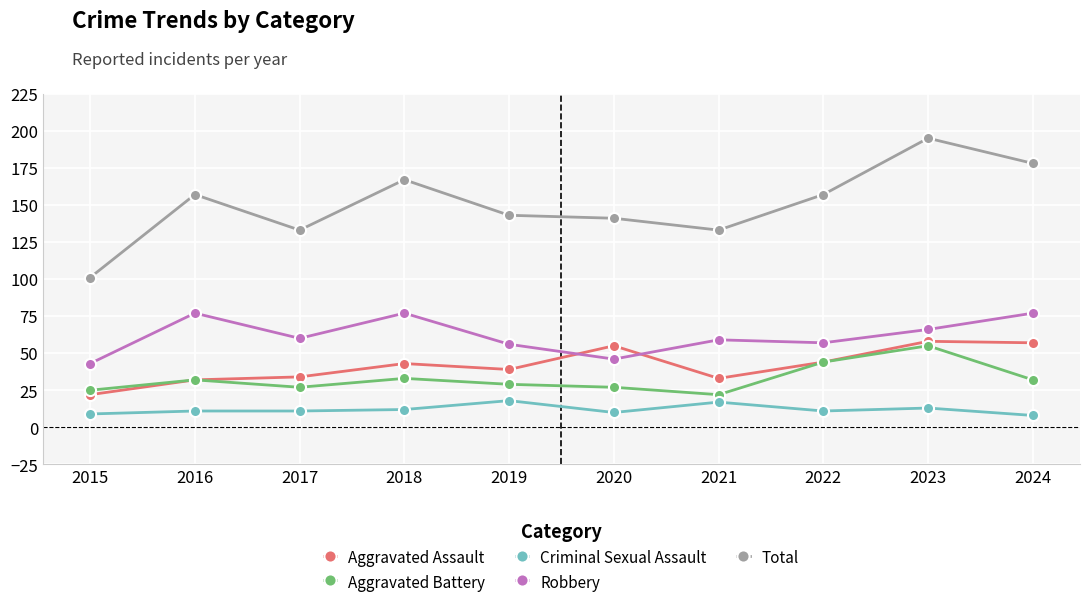

What is the minimum value for Robbery?

43